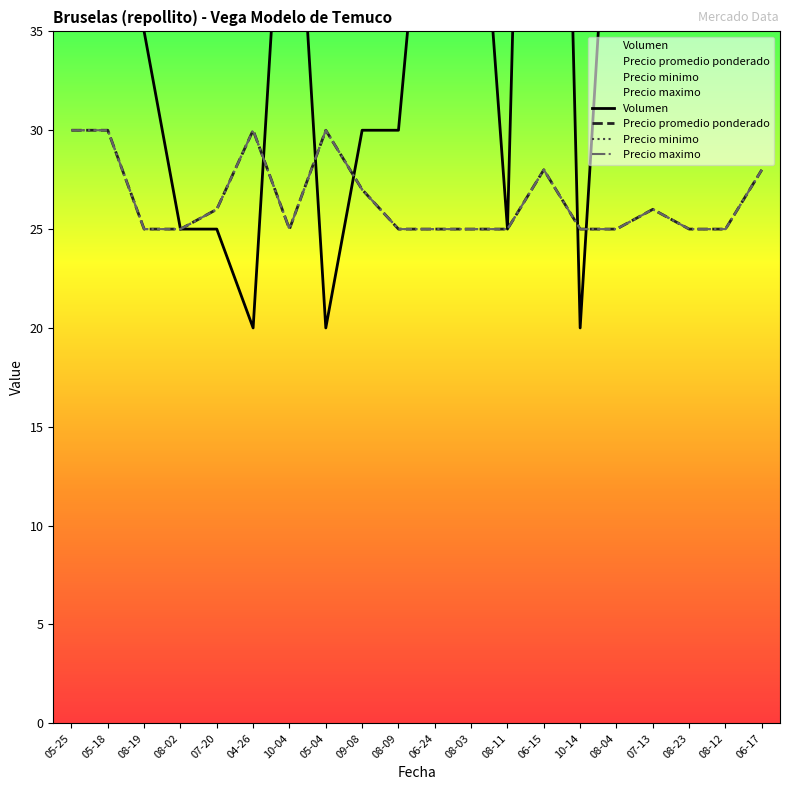

Where is Precio maximo nearest to the value 27?

09-08